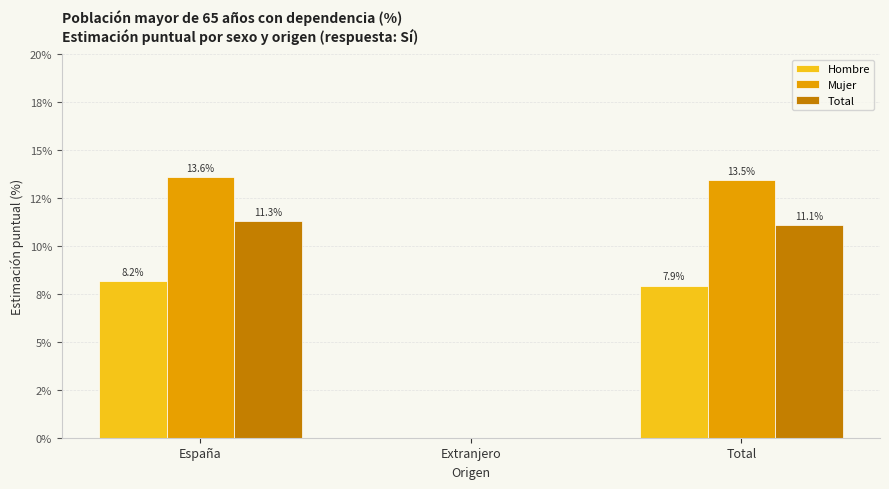

What are all the series names shown in the legend?

Hombre, Mujer, Total